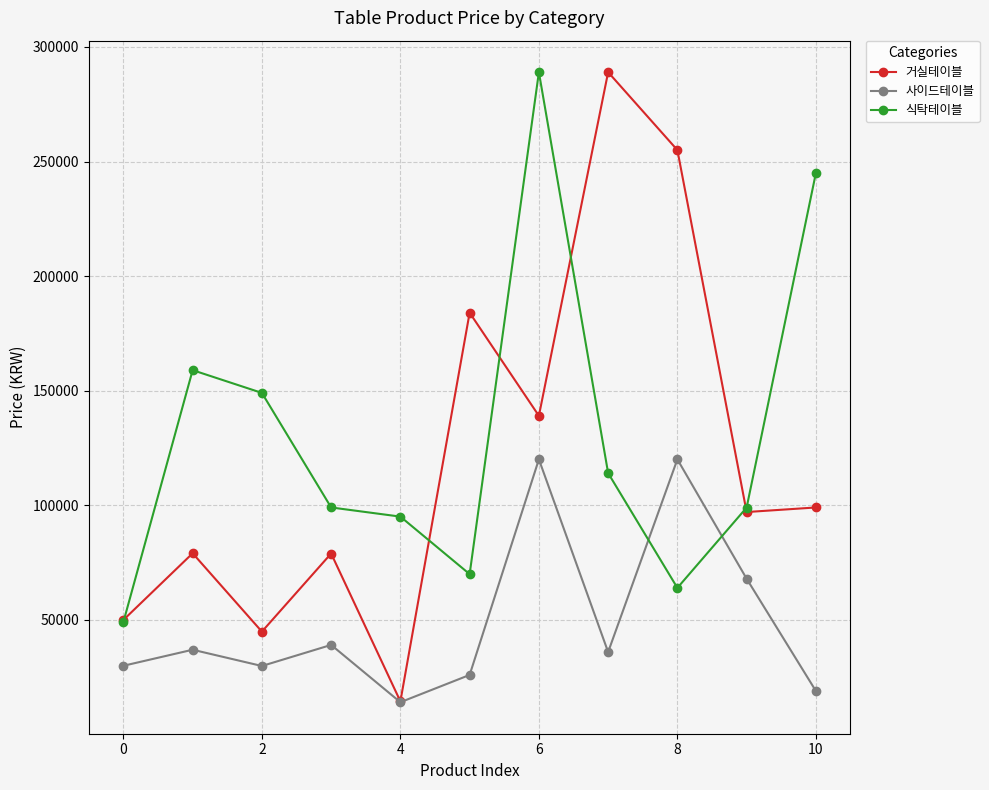

How many series are shown in this chart?

3